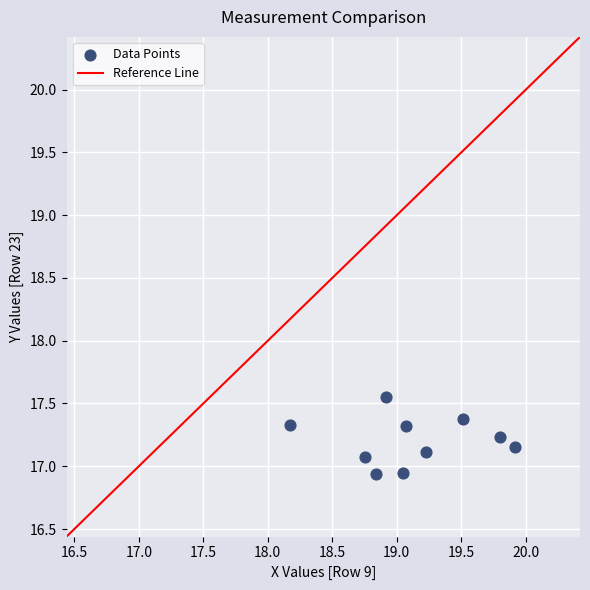

What is the average Y value?

17.2